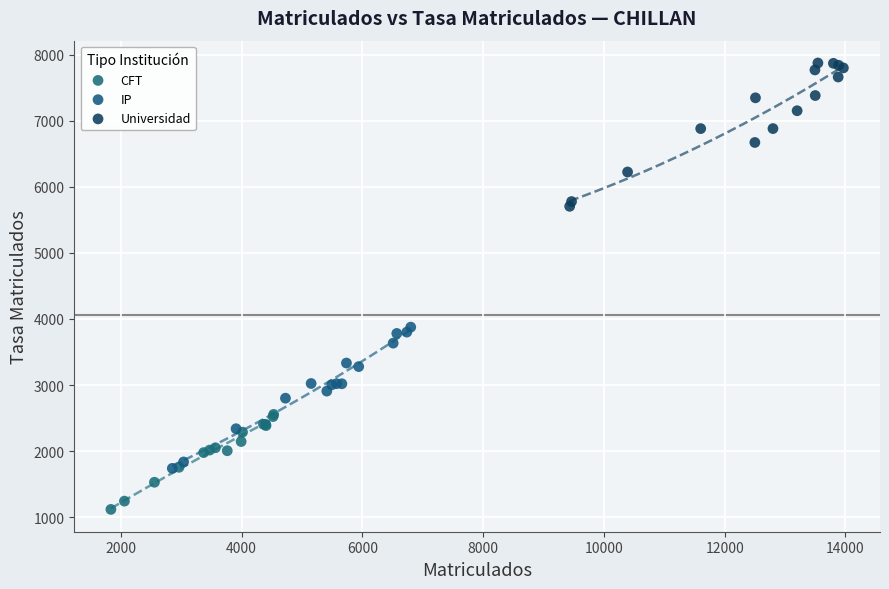

What are all the series names shown in the legend?

CFT, IP, Universidad